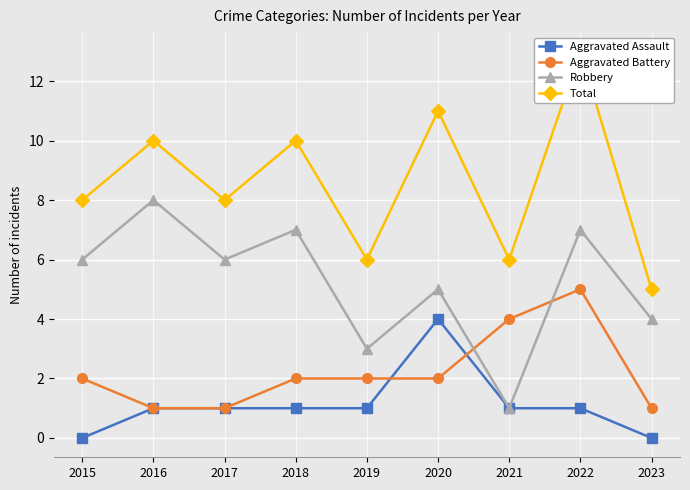

How many data points does each series have?

9